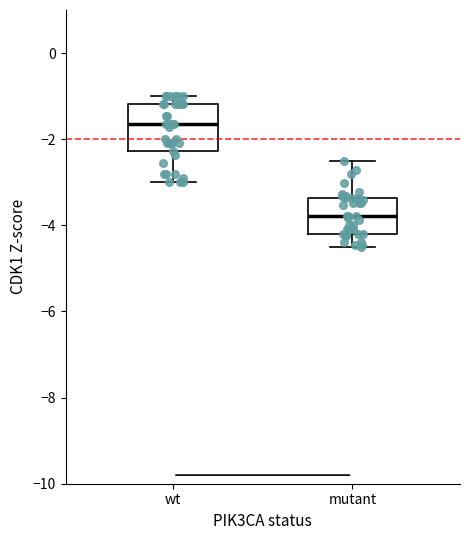

Comparing the boxes themselves (not the whiskers), which one is the tallest?

wt